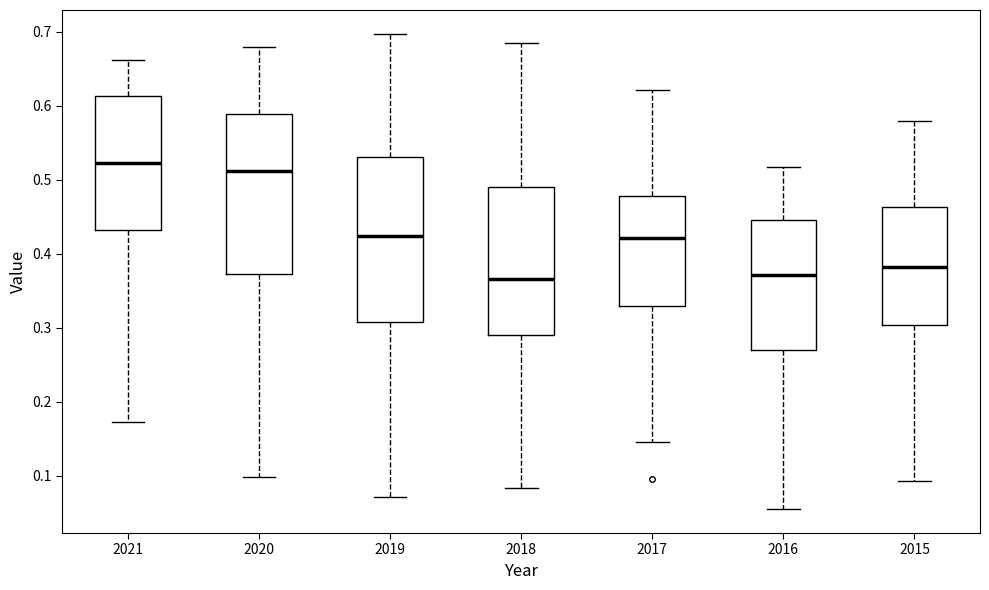

Which box's median line is the highest?

2021